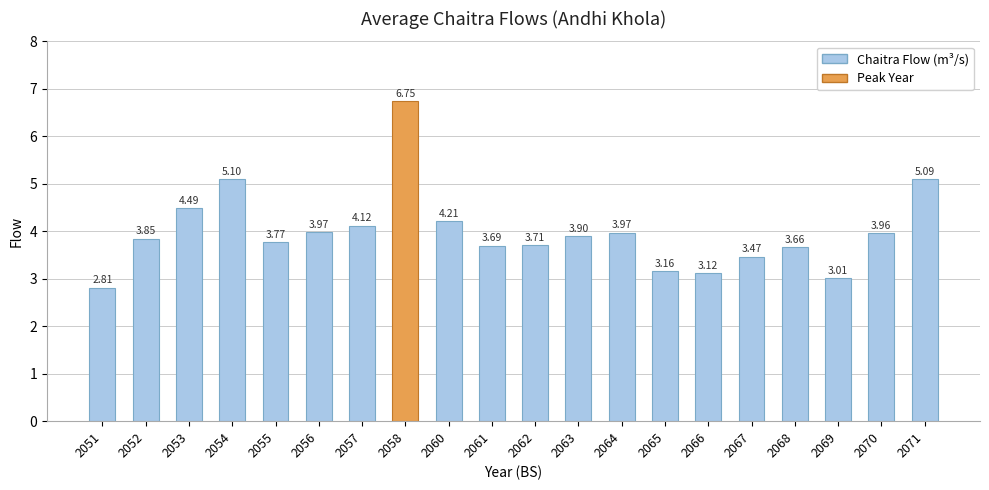

The value at 2064 is 2.0. True or false?

False